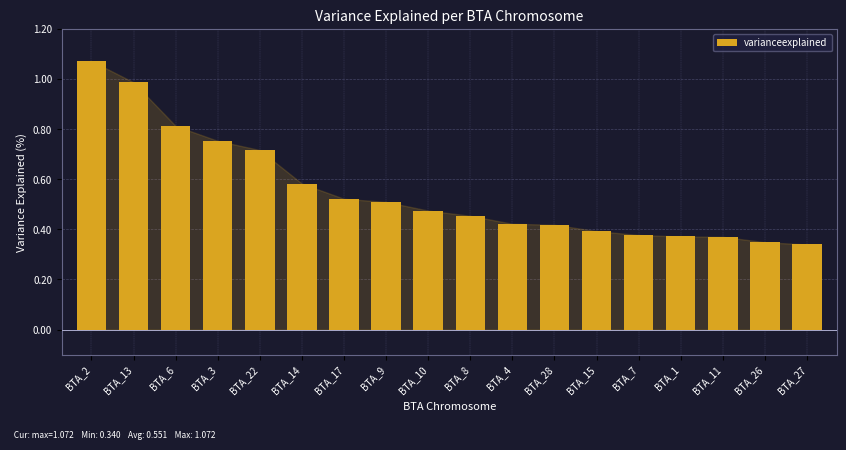

The chart shows a value of 0.4 at BTA_11. True or false?

True